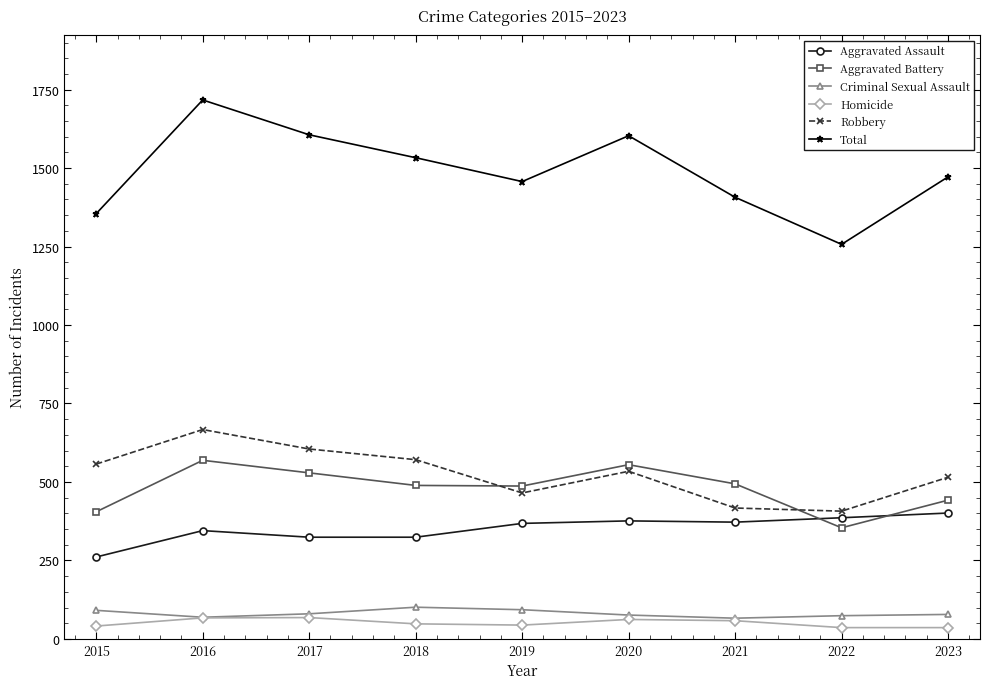

What is the value of the Homicide point at the 1st from the left?

41